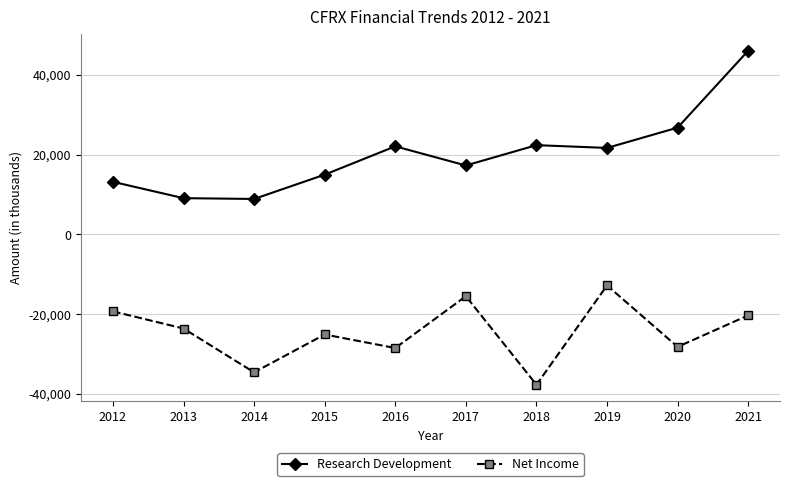

True or false: Net Income has a value of -41604 at 2015.

False